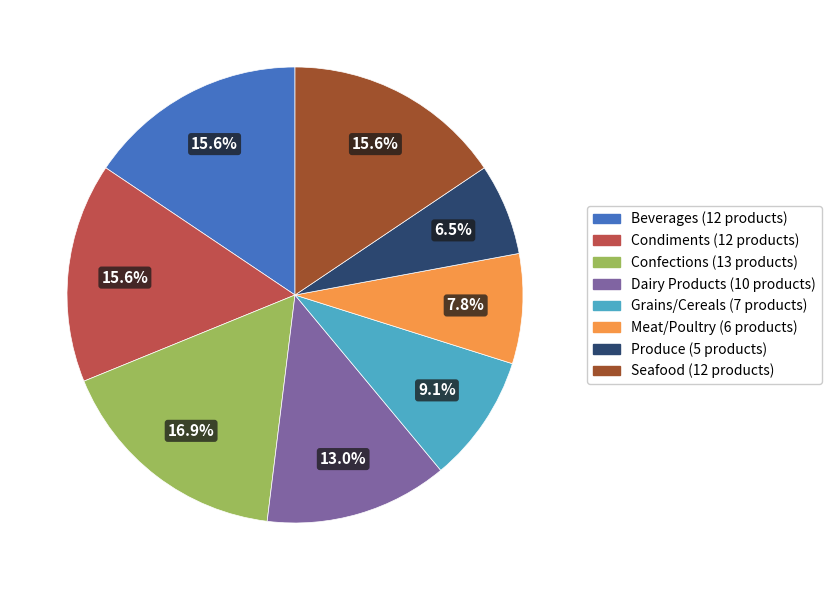

Which slice is the largest?

Confections